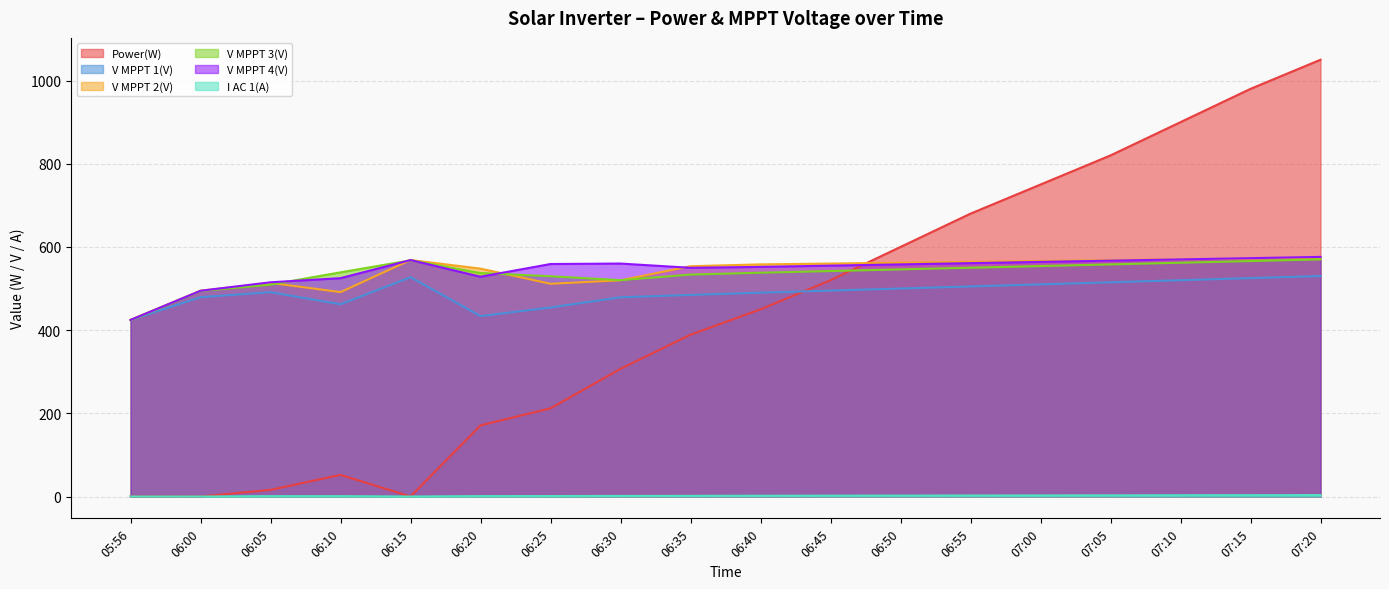

Which series has the widest spread of values?

Power(W)